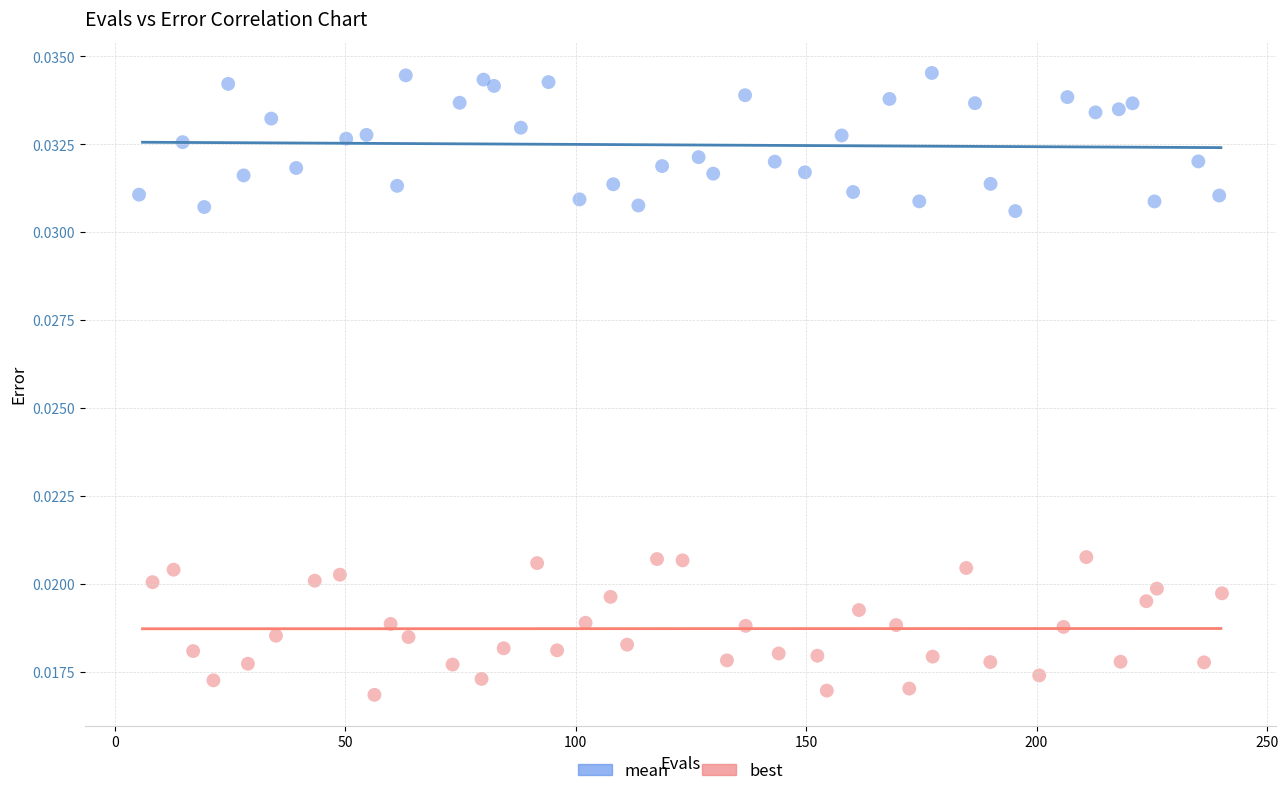

Which series reaches the minimum Y coordinate?

best